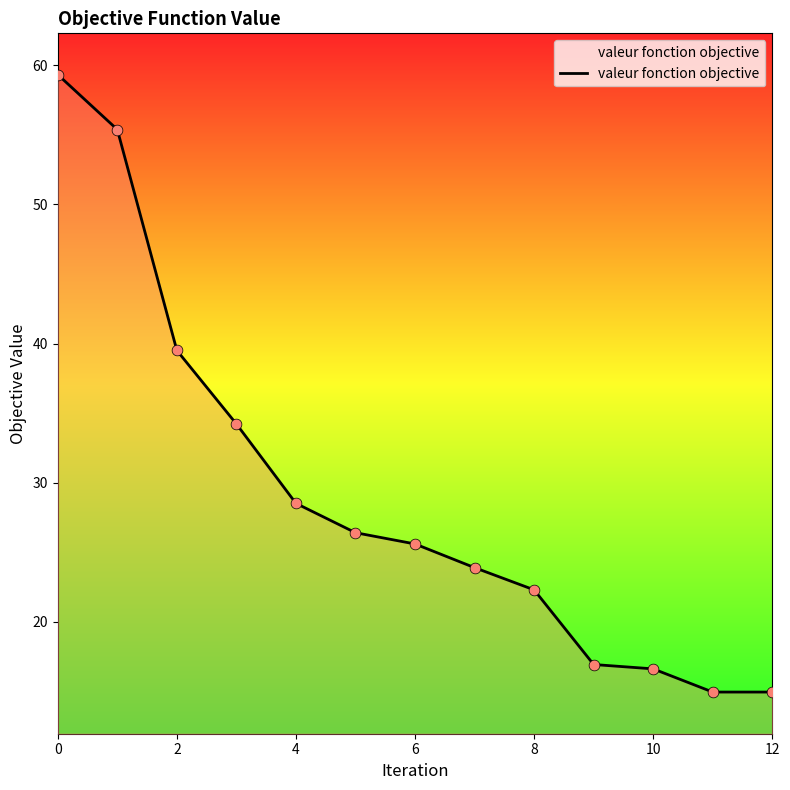

What is the minimum value shown in the chart?

15.0